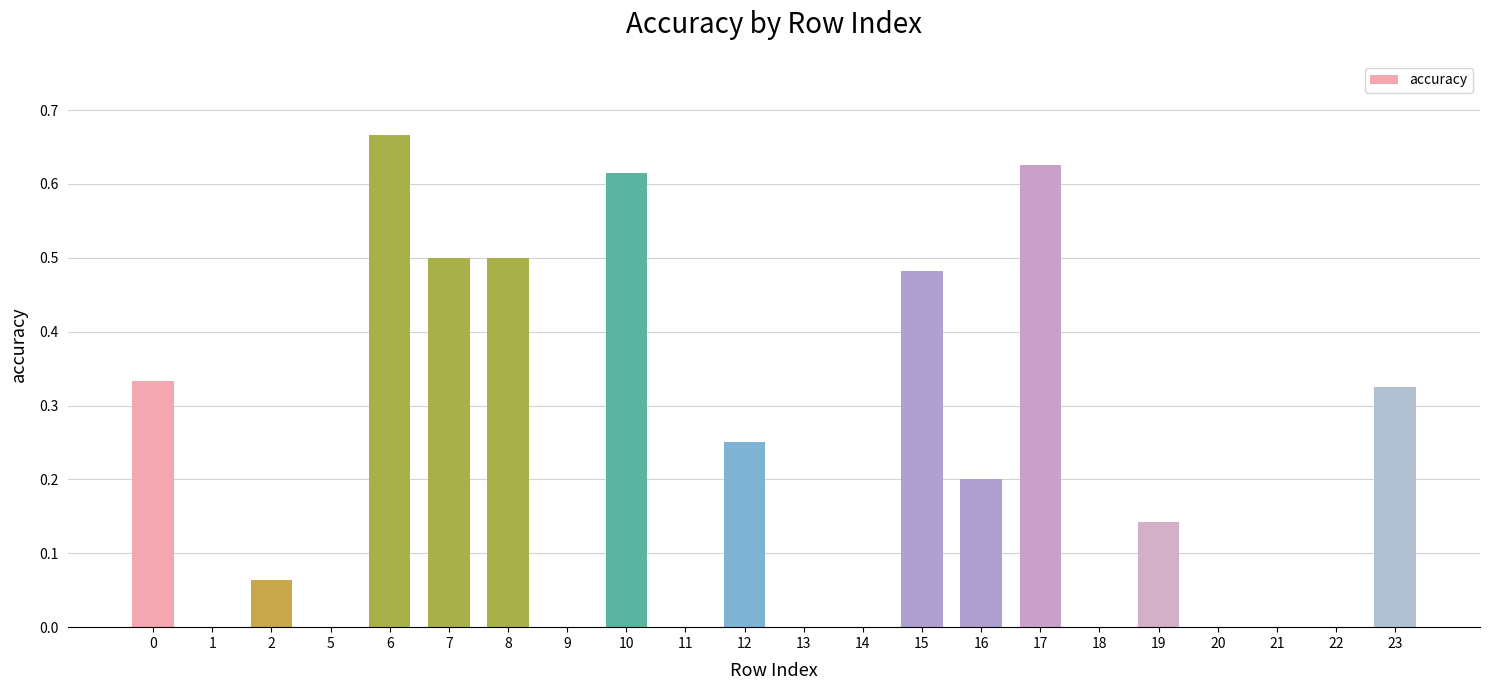

What is the sum of all values?

4.7